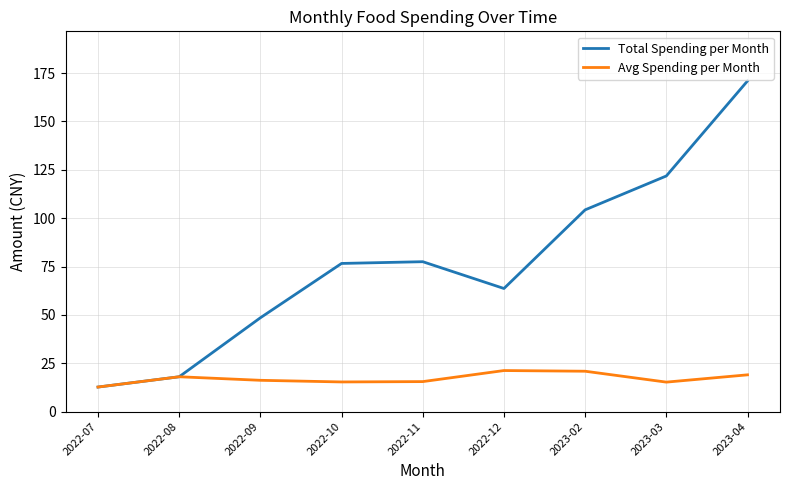

Between 2022-11 and 2023-03, which series saw the biggest shift?

Total Spending per Month